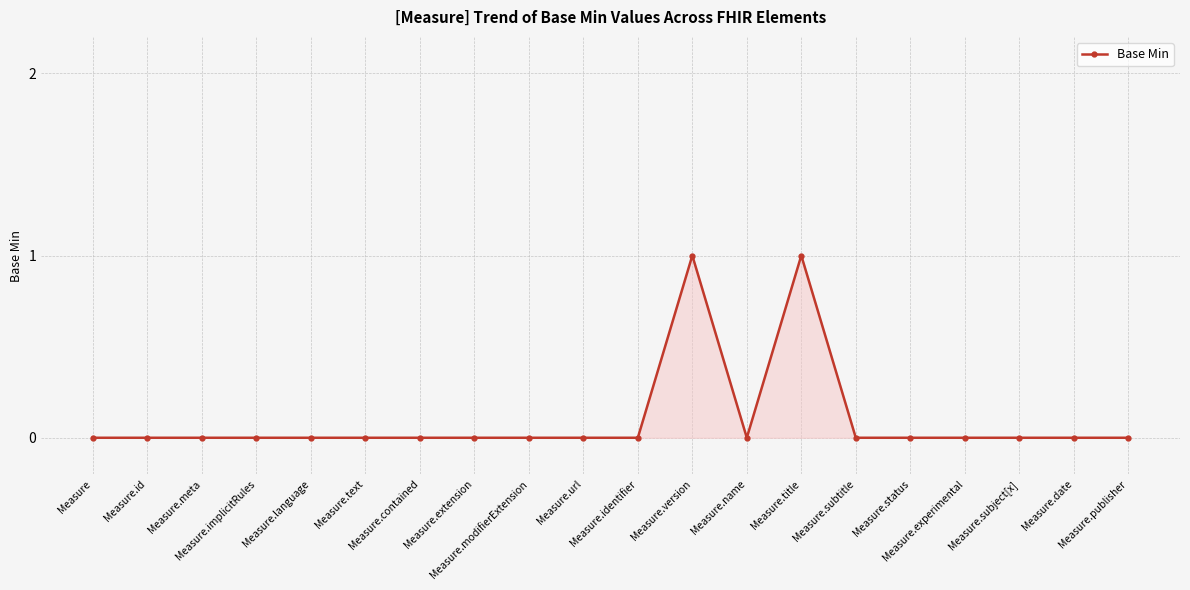

True or false: there are more than 0 points higher than both neighbors.

True